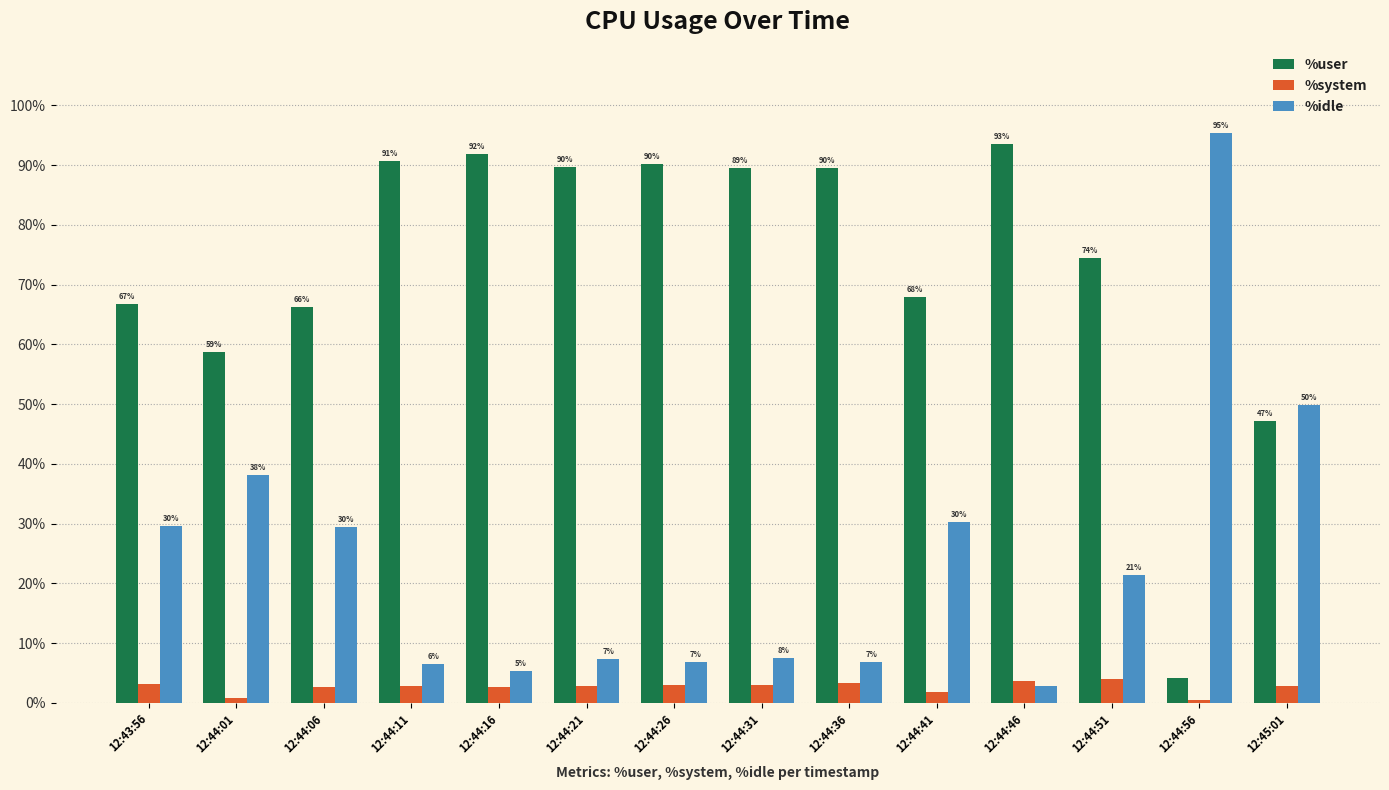

Does the chart contain stacked bars?

No